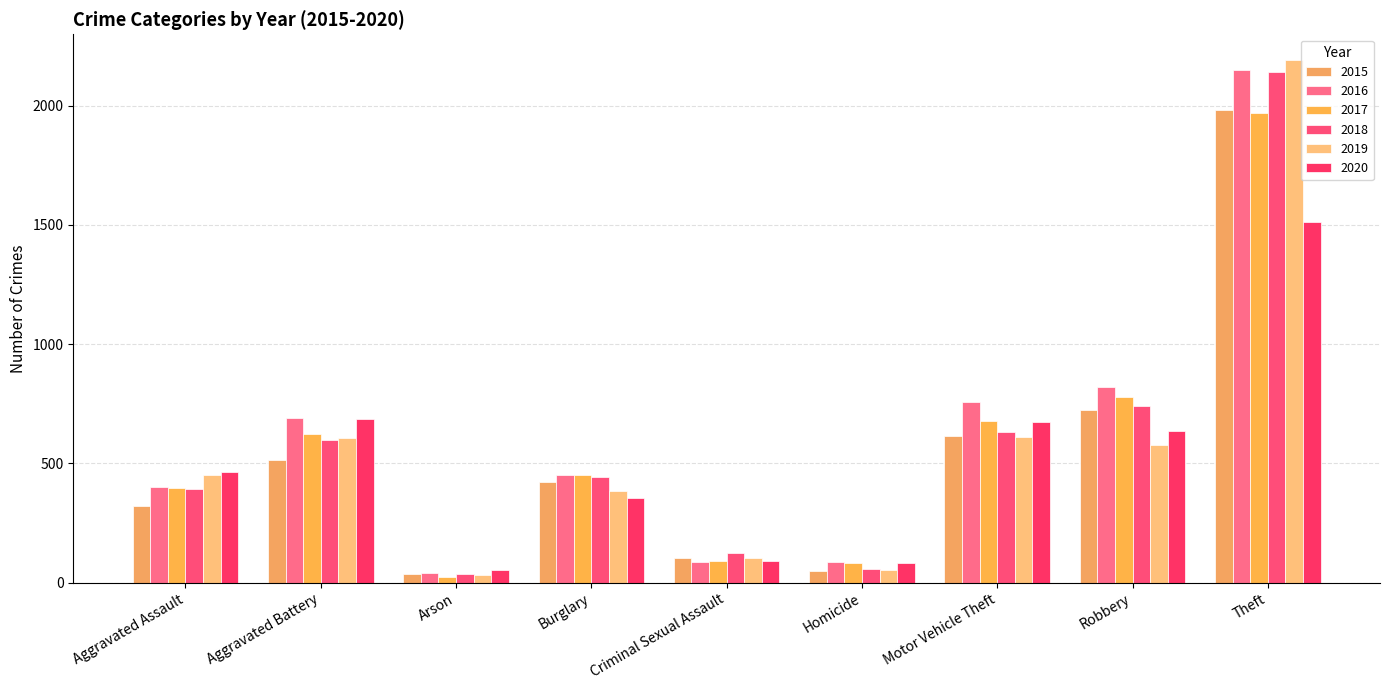

Are the bars horizontal?

No